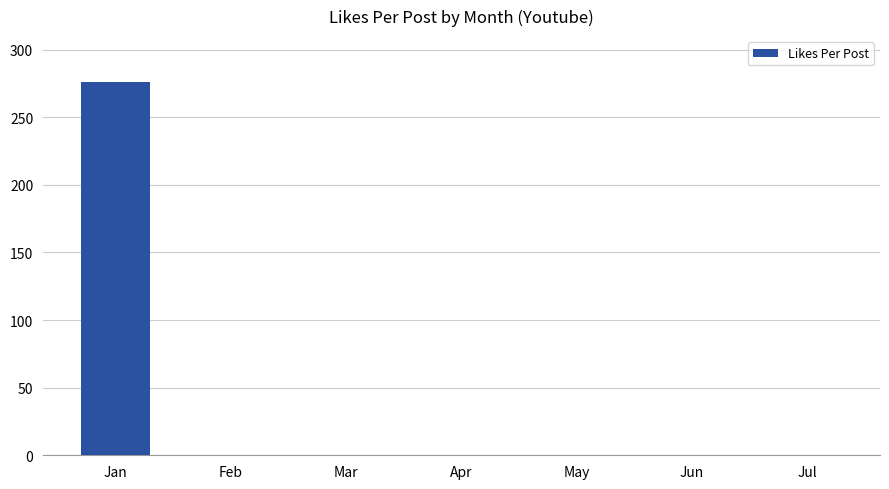

Reading left to right, list all the values displayed in this chart.

276	0	0	0	0	0	0